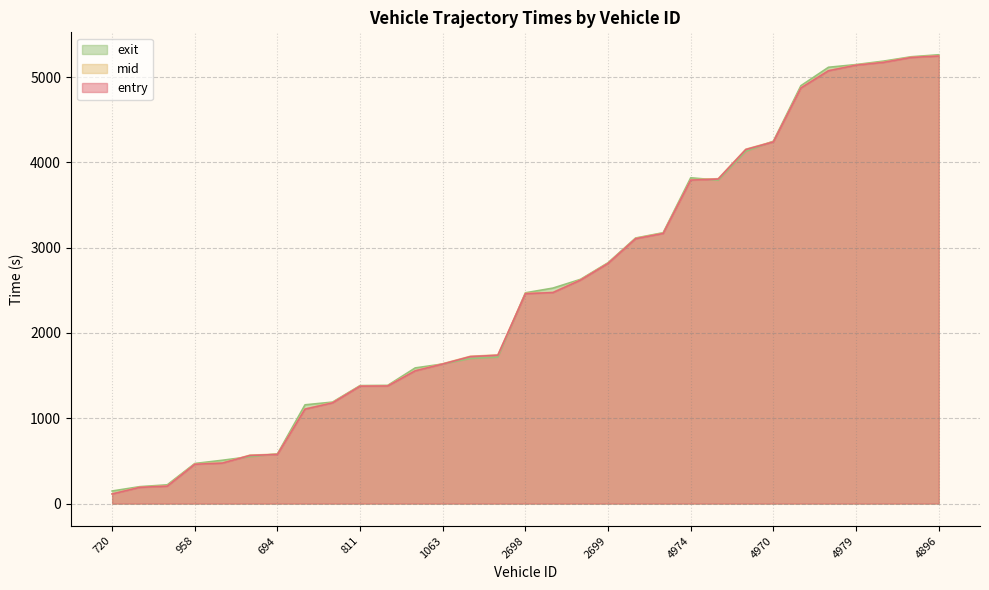

The value of exit at 2709 is 3113.2. True or false?

True